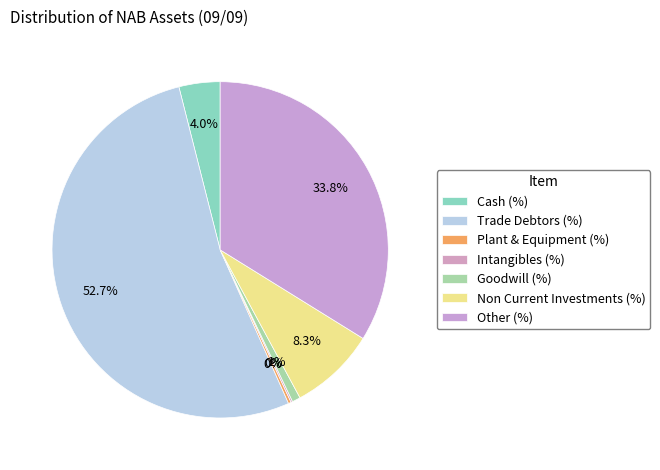

Is there any slice that represents more than half of the pie?

Yes